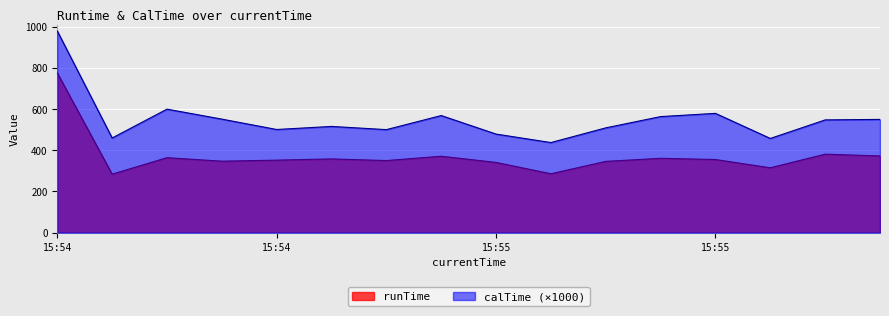

At how many categories does at least one series exceed 590?

2